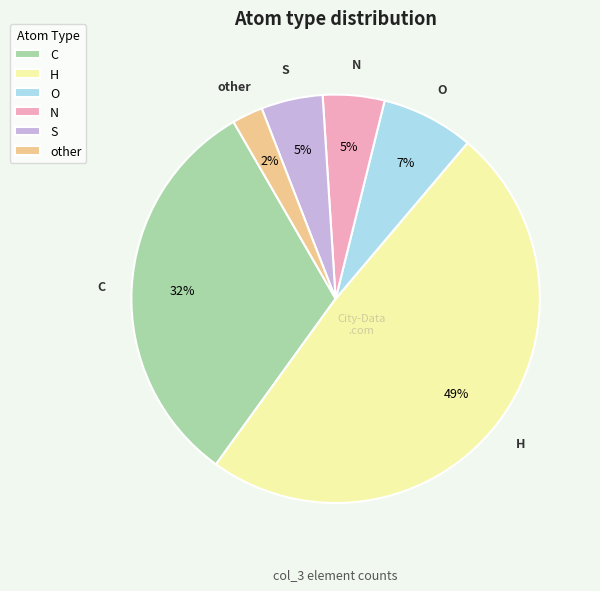

Between N and H, which is larger?

H